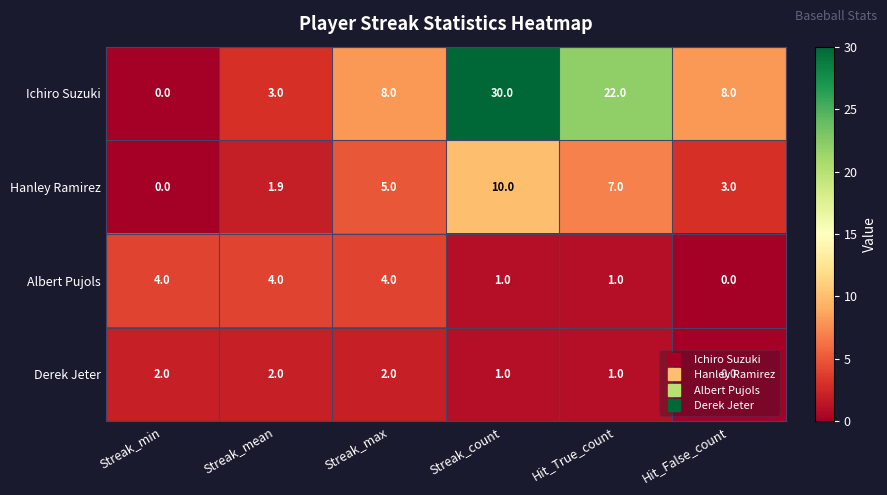

What is the greatest value displayed?

30.0